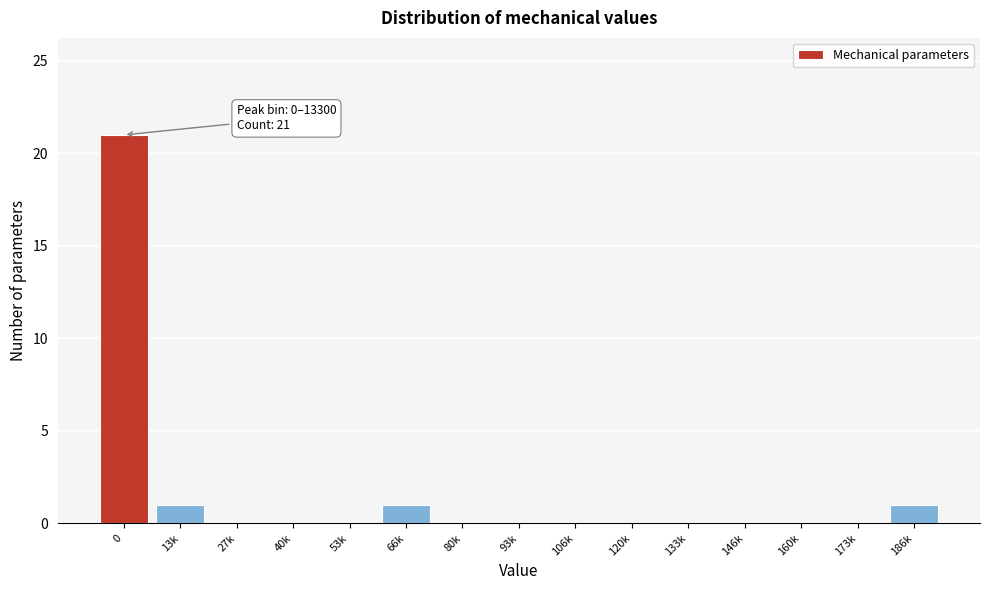

Reading left to right, transcribe all the data shown in this chart.

0=21	13k=1	27k=0	40k=0	53k=0	66k=1	80k=0	93k=0	106k=0	120k=0	133k=0	146k=0	160k=0	173k=0	186k=1